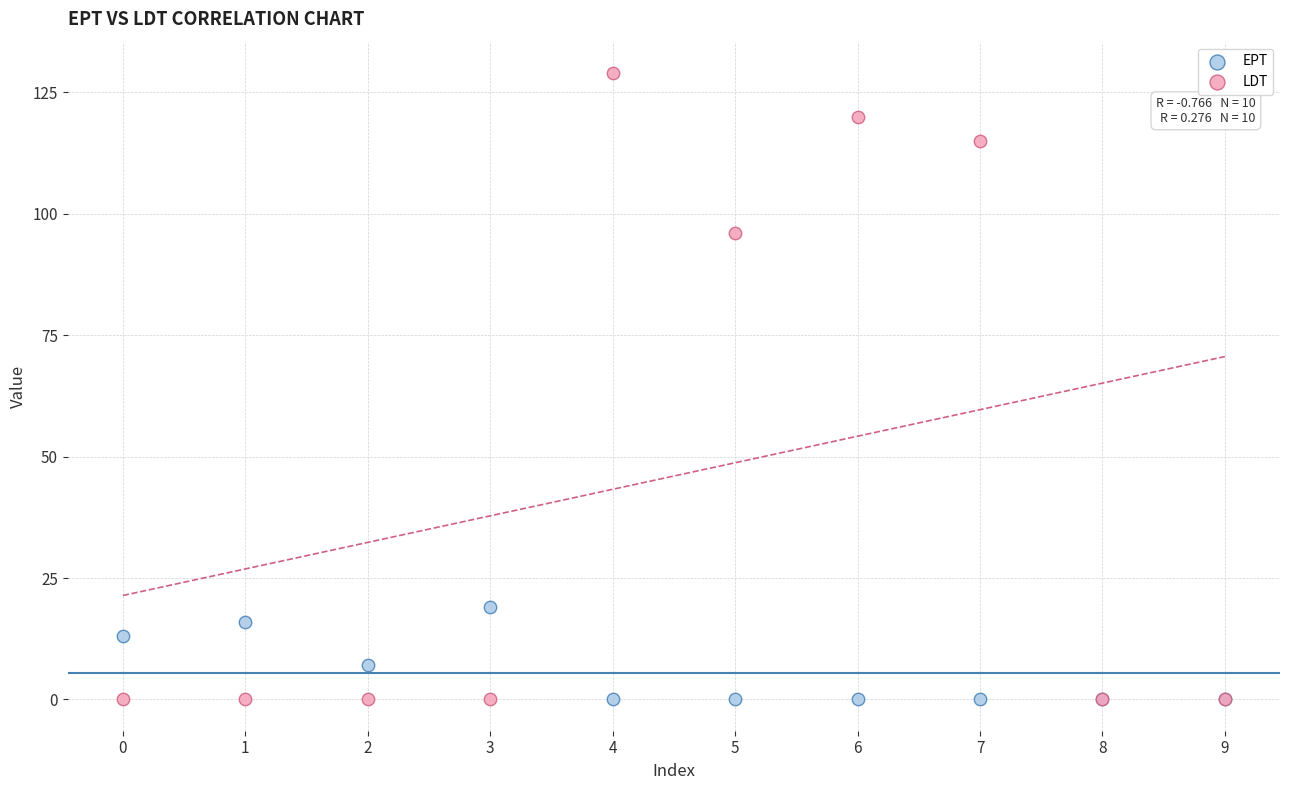

Which series has the largest Y range (max minus min)?

LDT